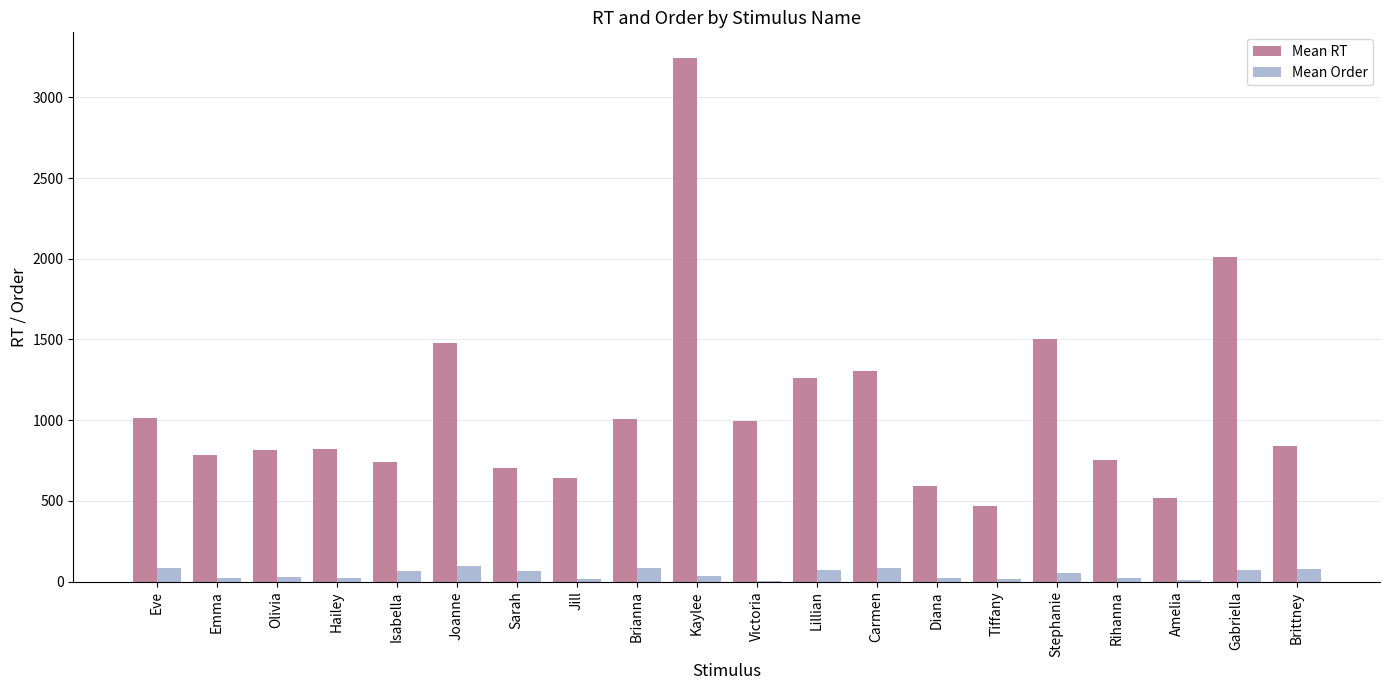

Which series has the largest total across all categories?

Mean RT